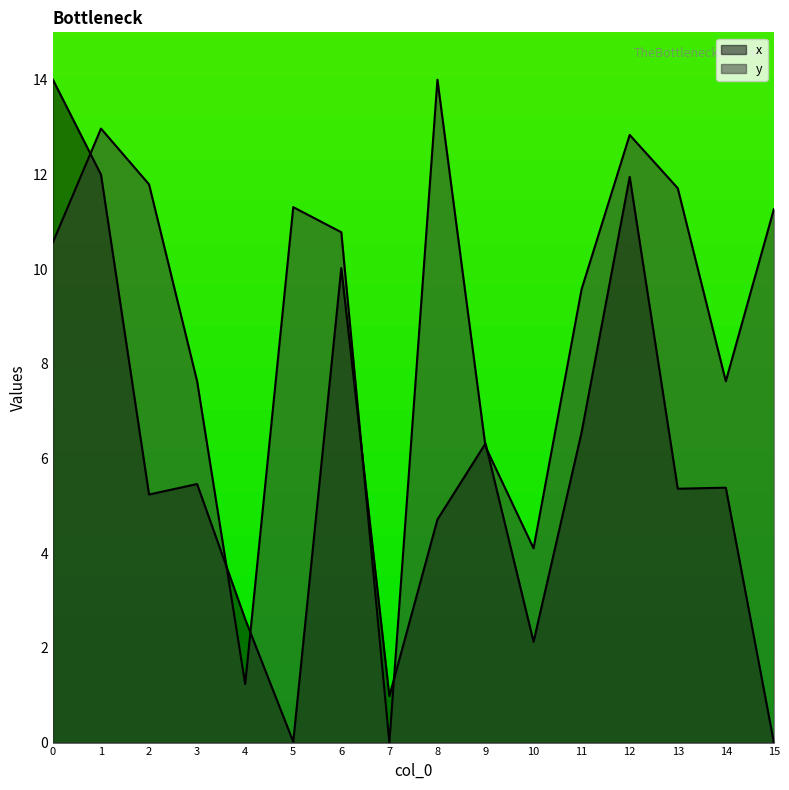

Which series has the largest range (max minus min)?

x